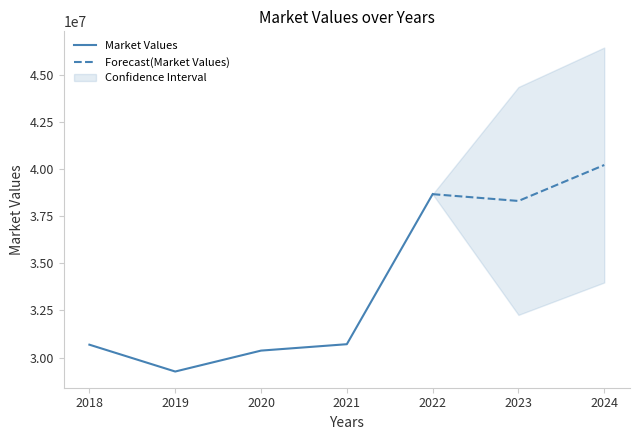

Does the chart display data point markers on the line(s)?

No